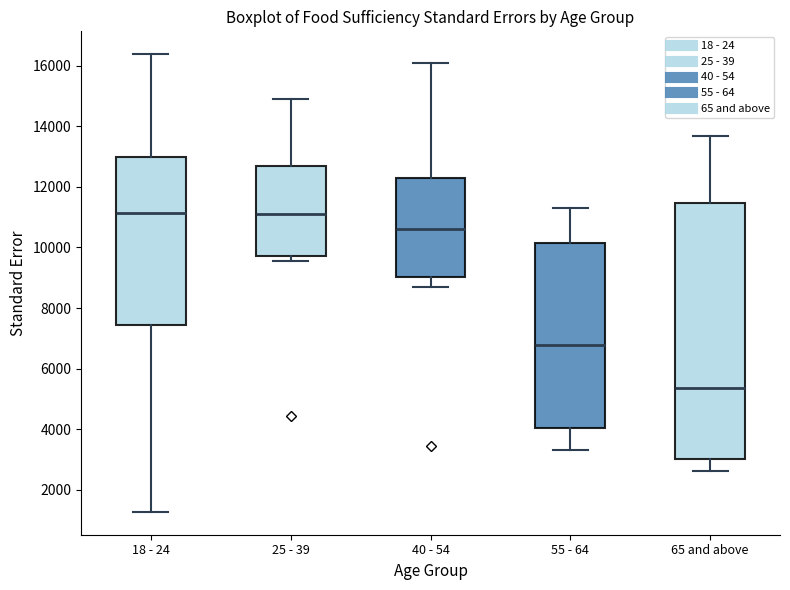

Comparing the boxes themselves (not the whiskers), which one is the tallest?

65 and above